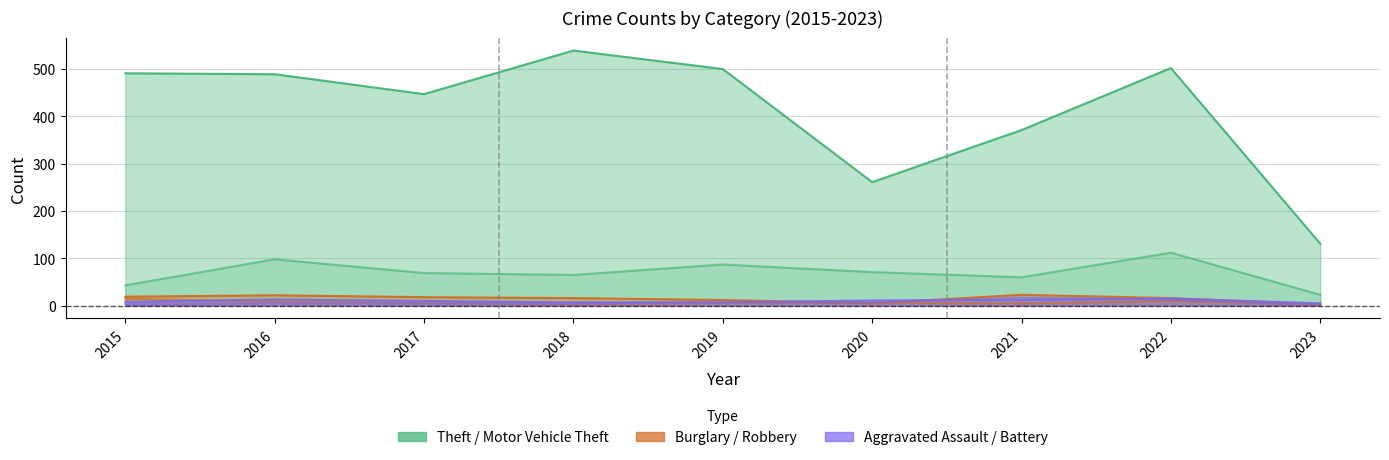

What is the difference between the maximum and minimum values in the Burglary series?

20